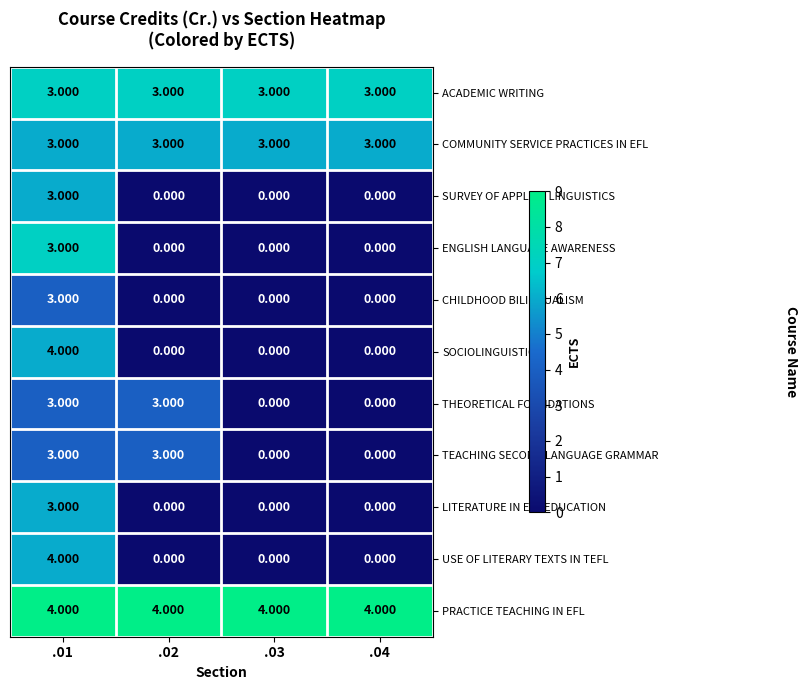

Which series has the largest total across all categories?

PRACTICE TEACHING IN EFL